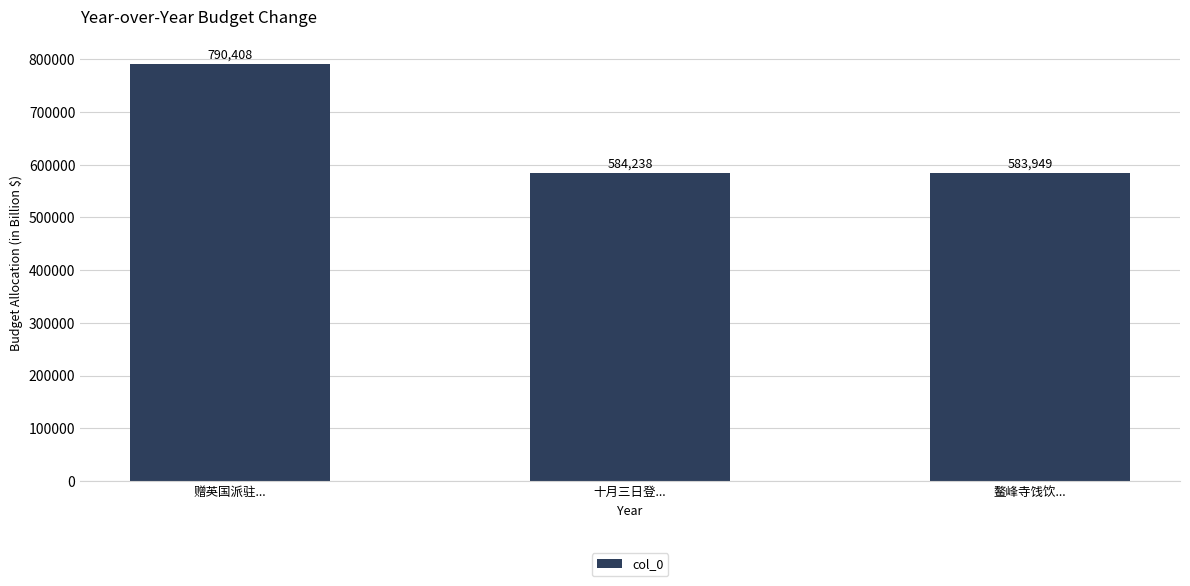

The value at 鳌峰寺饯饮... is 583949. True or false?

True